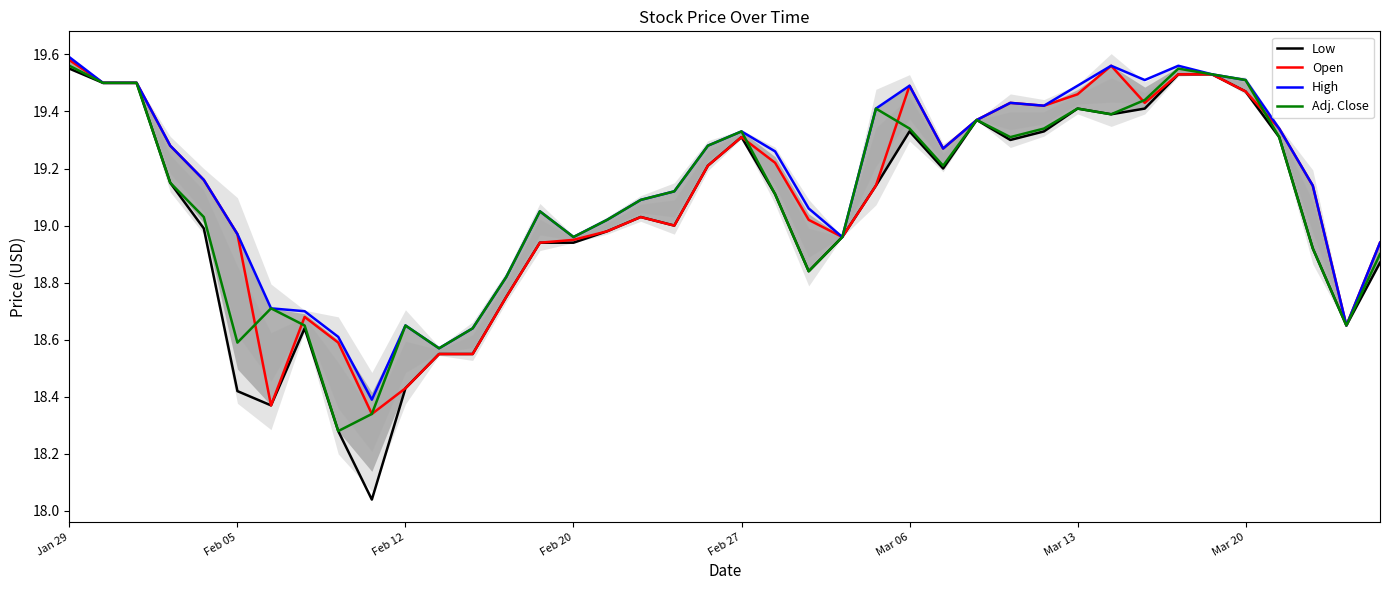

True or false: Adj. Close has a value of 32.6 at Feb 05.

False